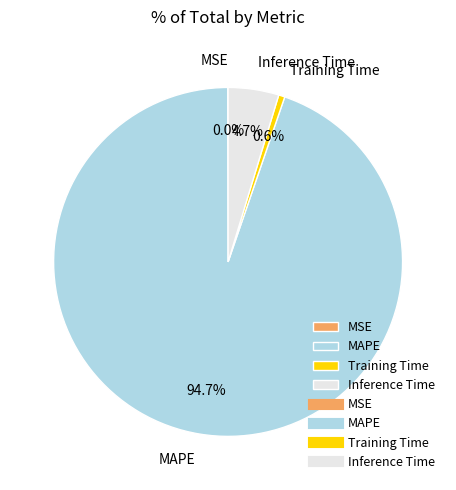

Is there a majority slice in this chart?

Yes